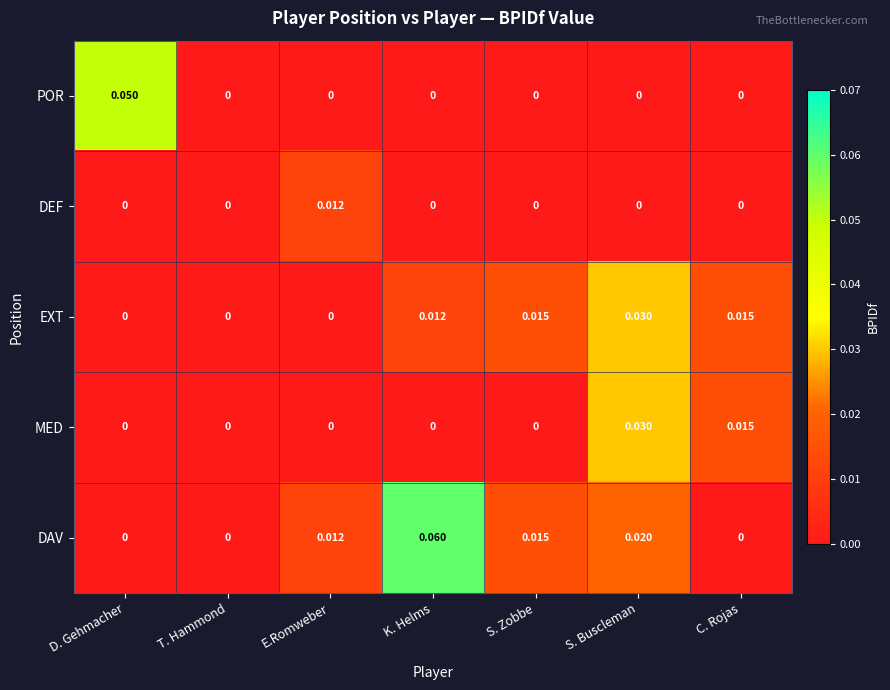

Which series changed the most between D. Gehmacher and S. Zobbe?

POR